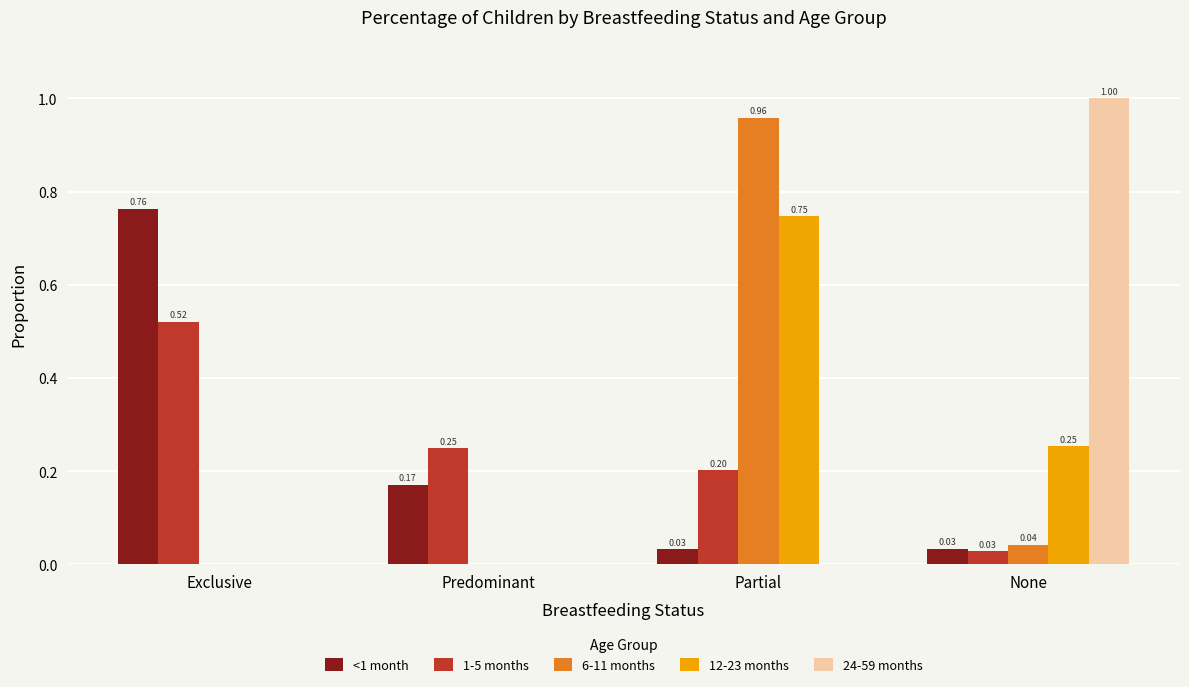

Is the value of <1 month at Exclusive greater than the value of 24-59 months at None?

No